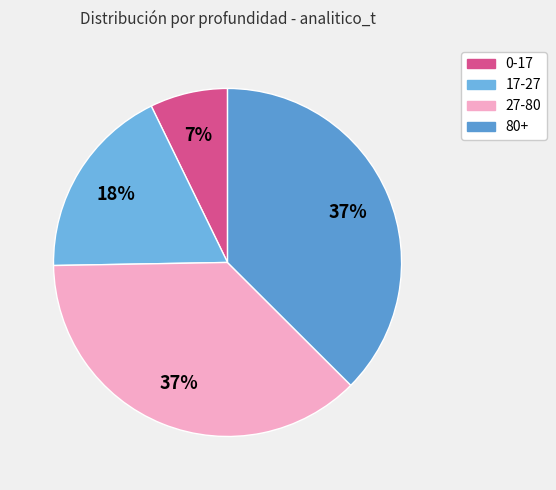

How many slices are in this pie chart?

4